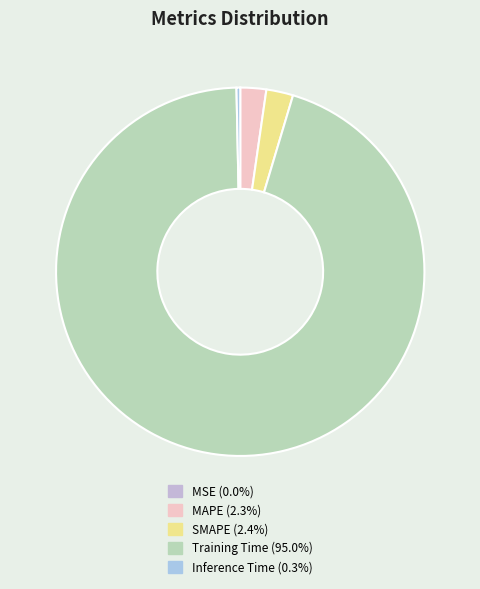

Does any single category account for the majority?

Yes